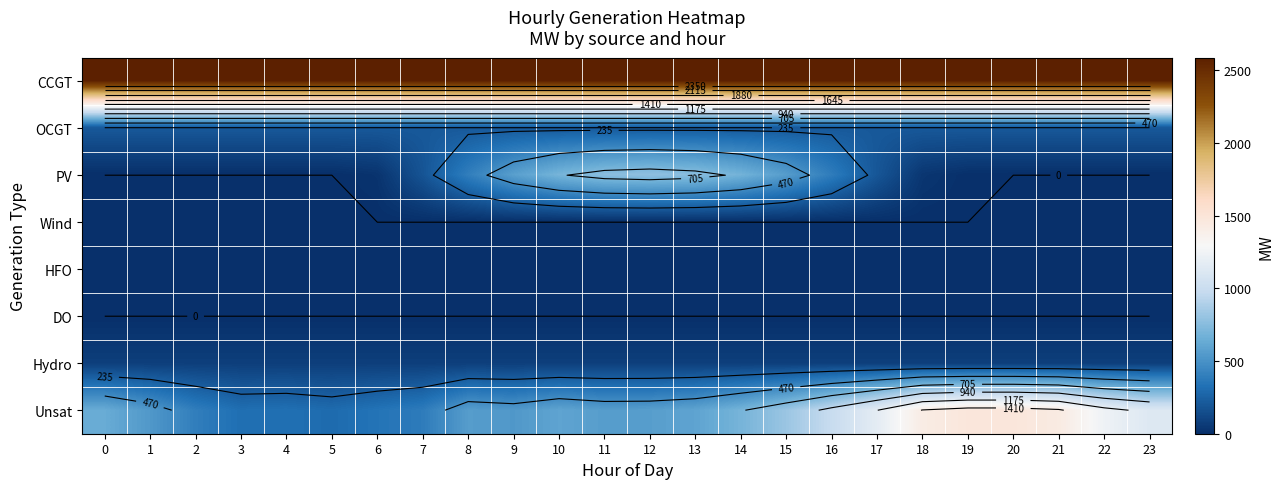

Count the number of data series in this chart.

8